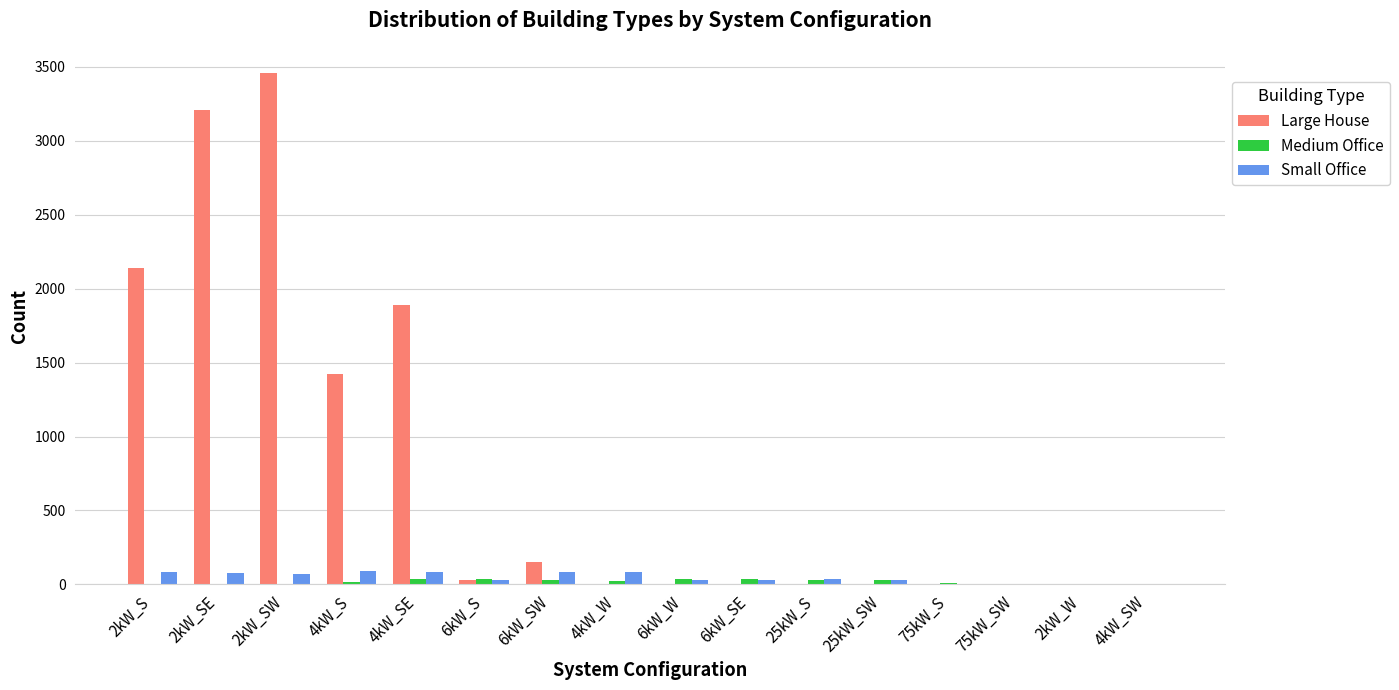

Which label corresponds to the largest value in the chart?

2kW_SW